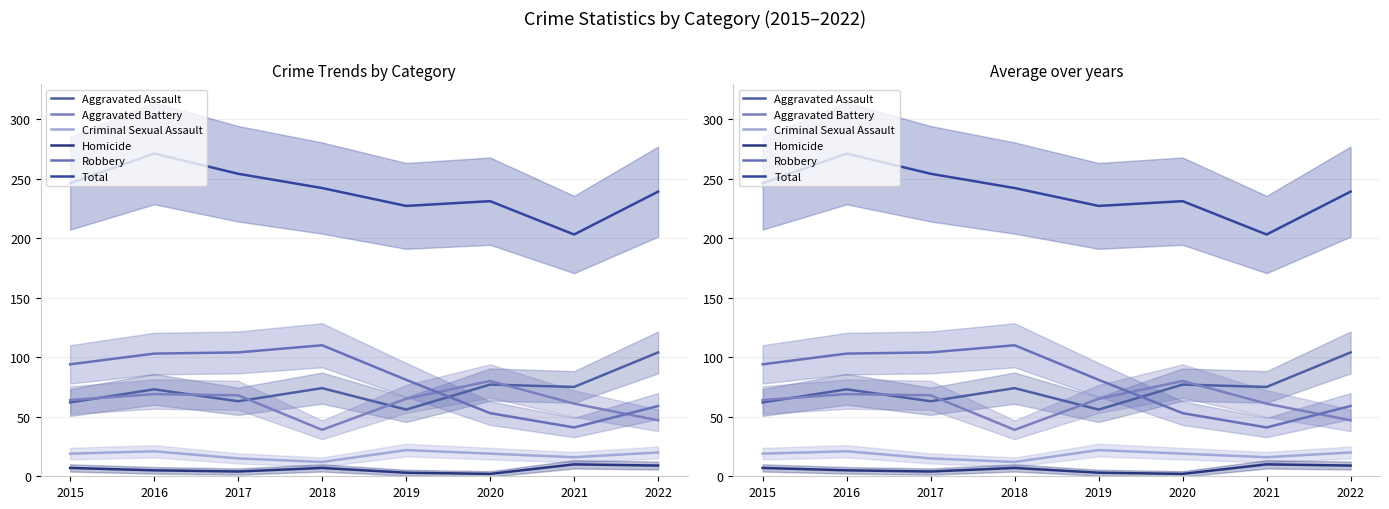

Which category has the highest value in the Criminal Sexual Assault series?

2019